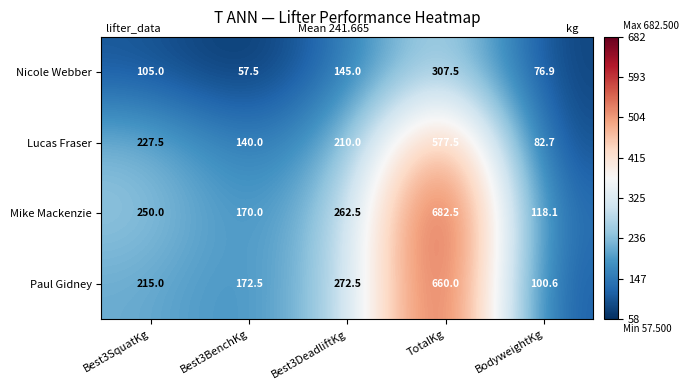

What is the sum of all Lucas Fraser values?

1237.7